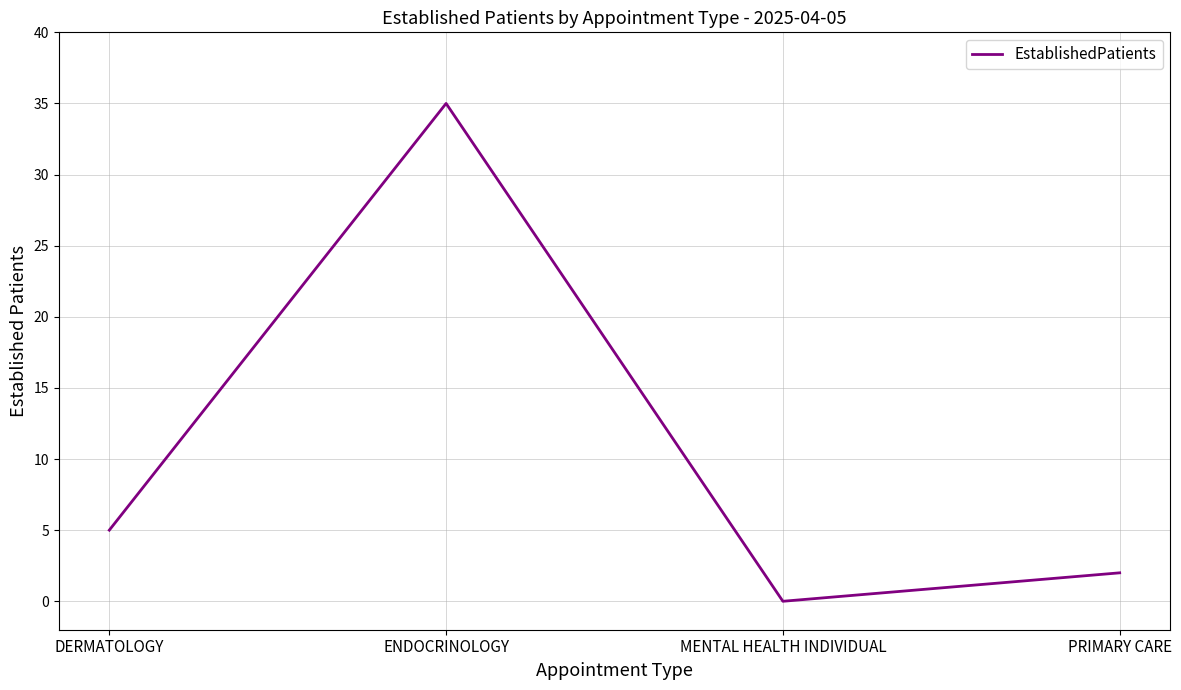

At which label is the value closest to 17?

DERMATOLOGY